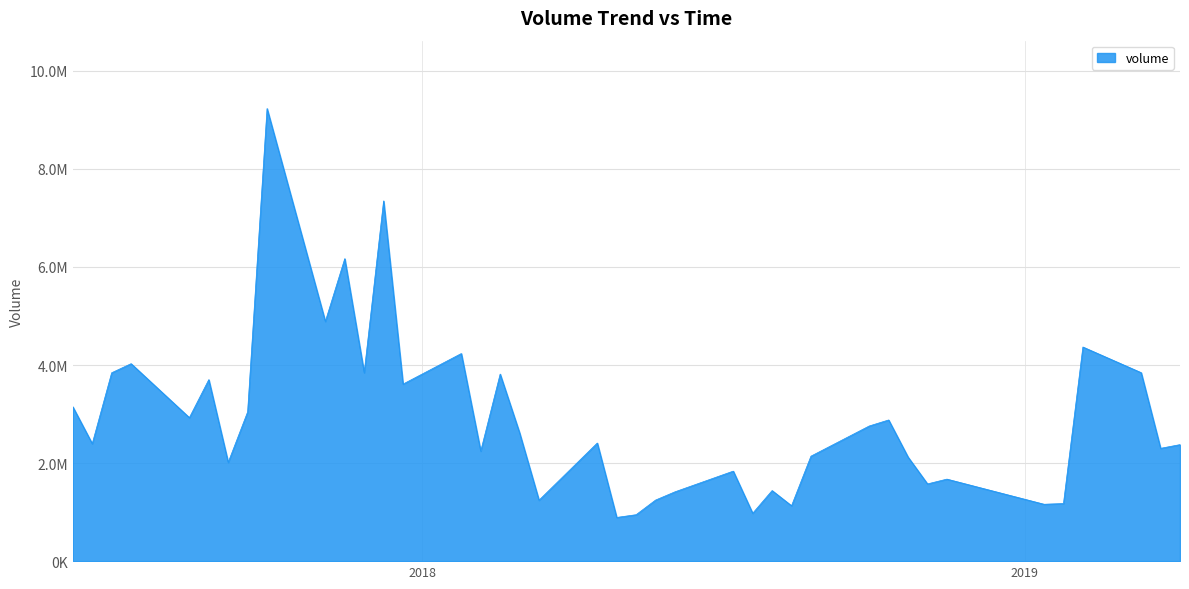

Does the chart display data point markers on the line(s)?

No